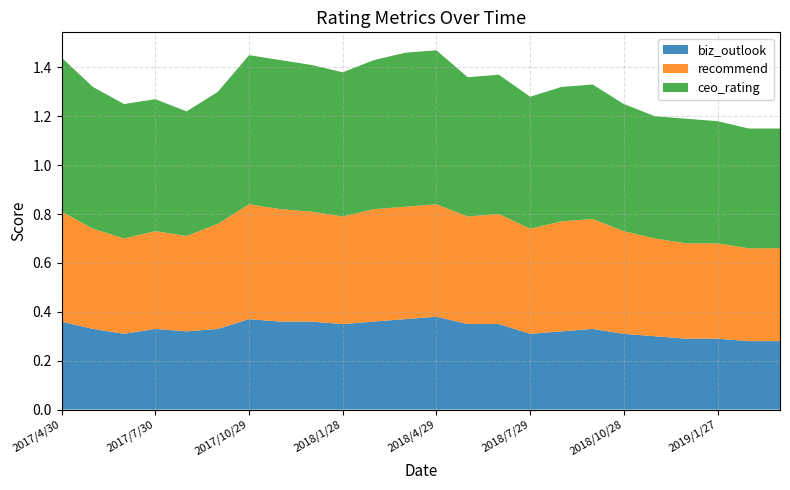

Reading left to right, extract all data points from this chart.

biz_outlook: 0.4	0.3	0.3	0.3	0.3	0.3	0.4	0.4	0.4	0.3	0.4	0.4	0.4	0.3	0.3	0.3	0.3	0.3	0.3	0.3	0.3	0.3	0.3	0.3
recommend: 0.5	0.4	0.4	0.4	0.4	0.4	0.5	0.5	0.5	0.4	0.5	0.5	0.5	0.4	0.5	0.4	0.5	0.5	0.4	0.4	0.4	0.4	0.4	0.4
ceo_rating: 0.6	0.6	0.6	0.5	0.5	0.5	0.6	0.6	0.6	0.6	0.6	0.6	0.6	0.6	0.6	0.5	0.6	0.6	0.5	0.5	0.5	0.5	0.5	0.5